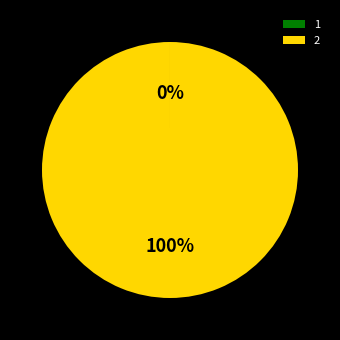

Which slice represents more than half of the pie?

2